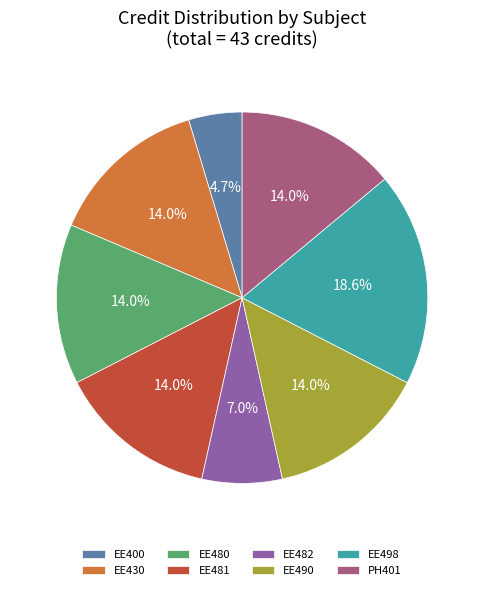

Which category has the biggest portion of the pie?

EE498